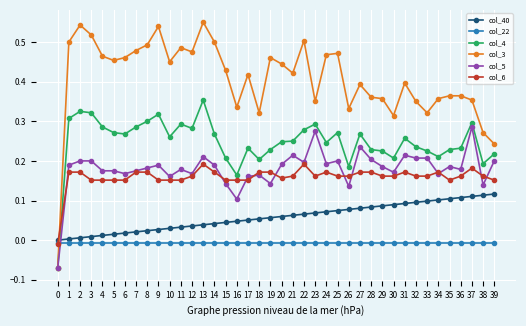

Which series has the widest spread of values?

col_3